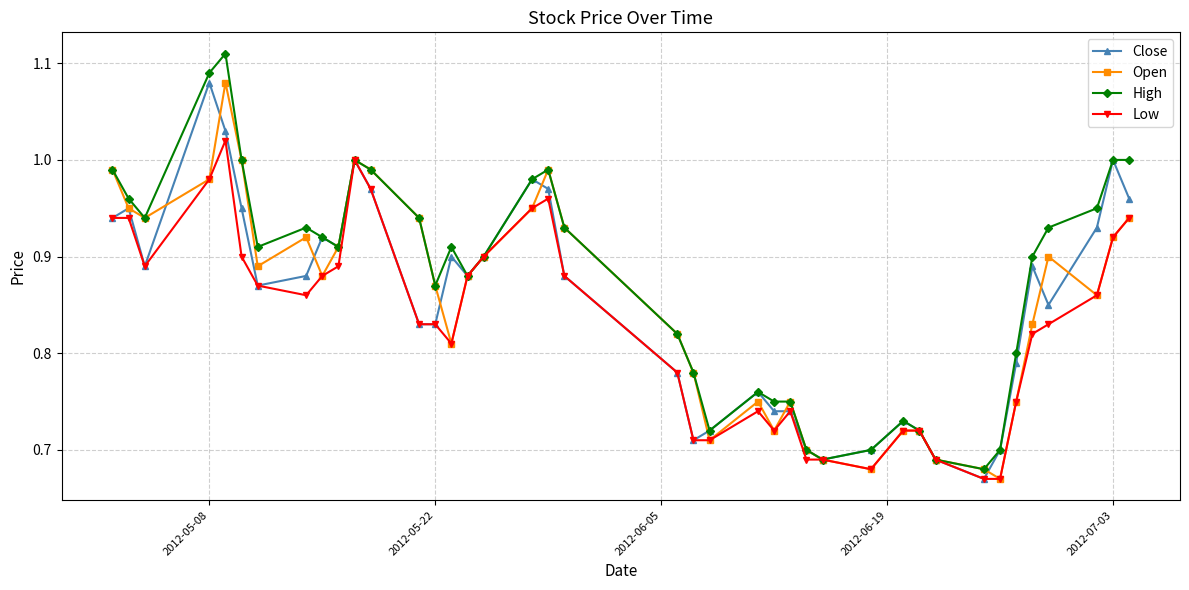

What is the difference between the second highest and minimum values in the Close series?

0.4